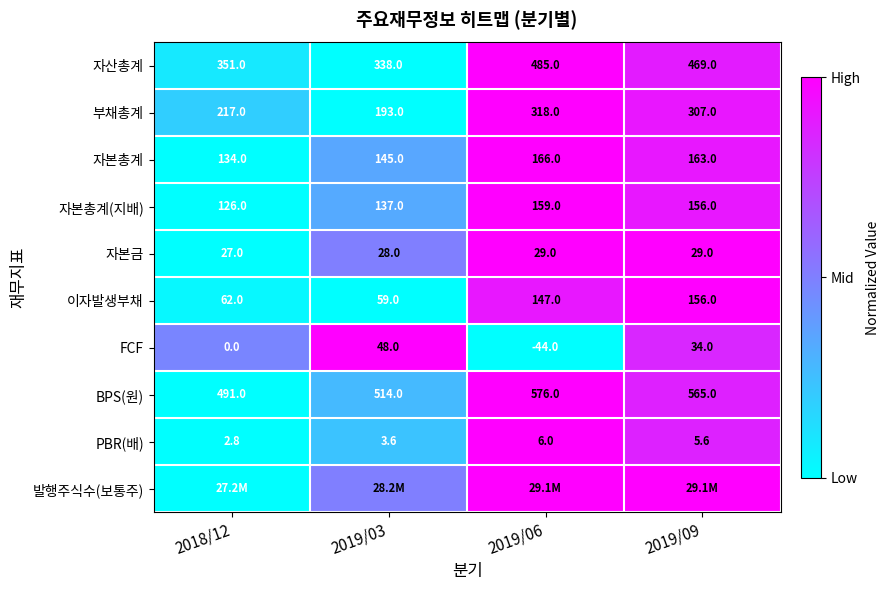

Which category has the highest value across all series?

2019/06